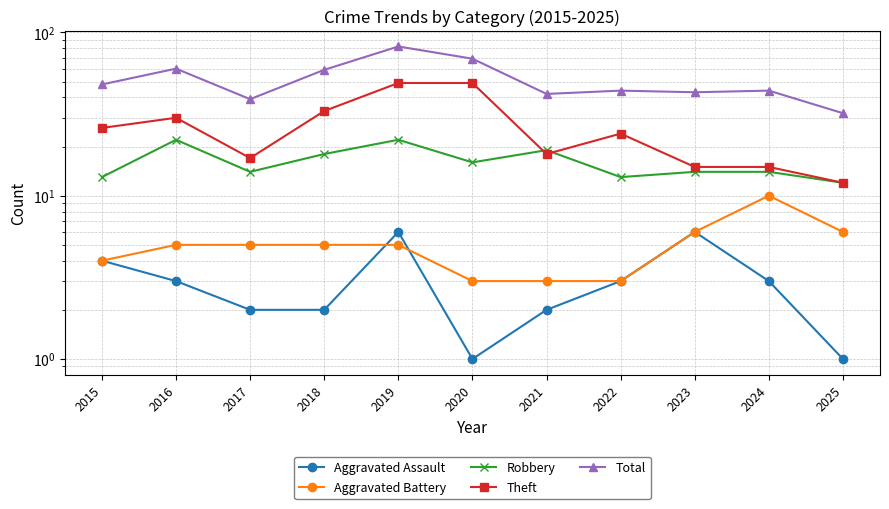

Is the value of Theft at 2015 greater than the value of Aggravated Battery at 2025?

Yes